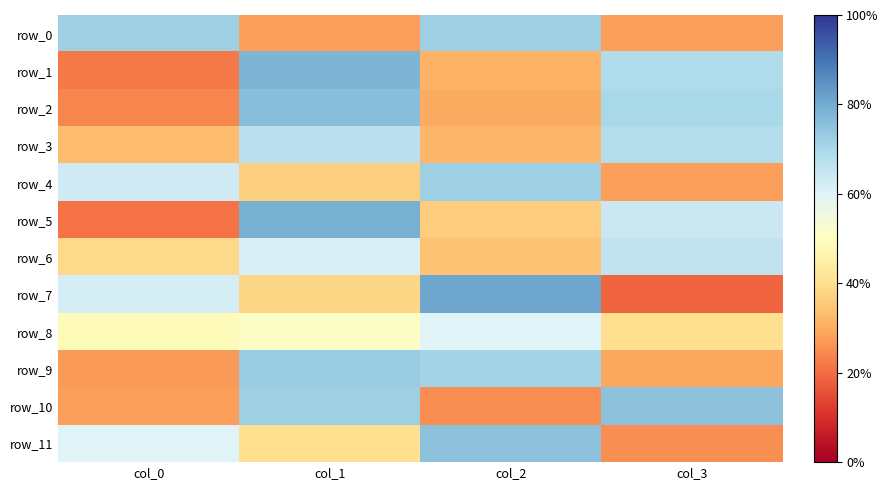

The row_0 series shows 123 at col_2. True or false?

False